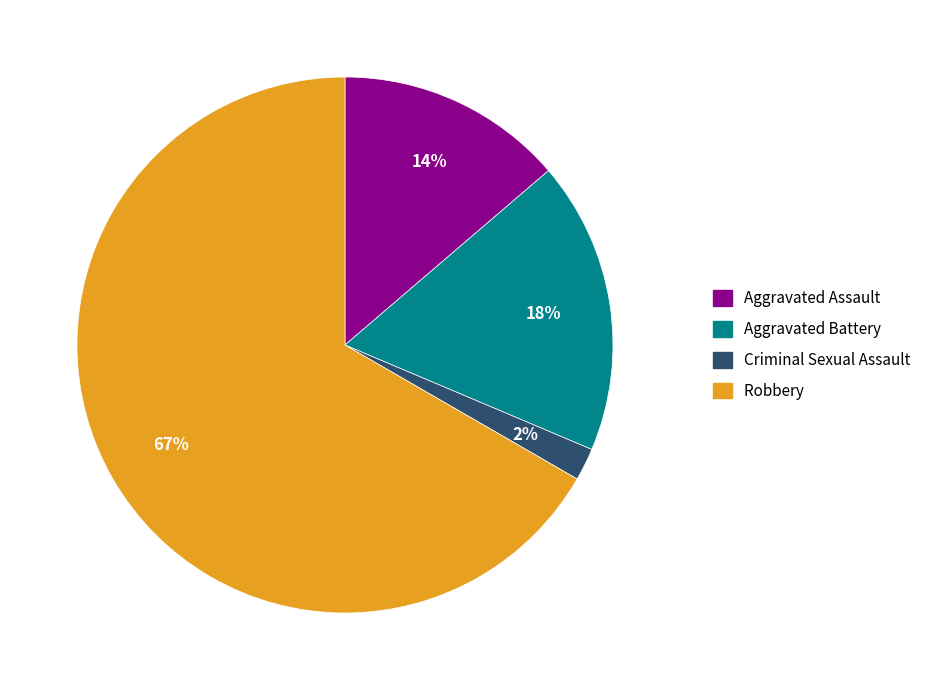

What percentage is the Aggravated Assault slice, to the nearest percent?

14%